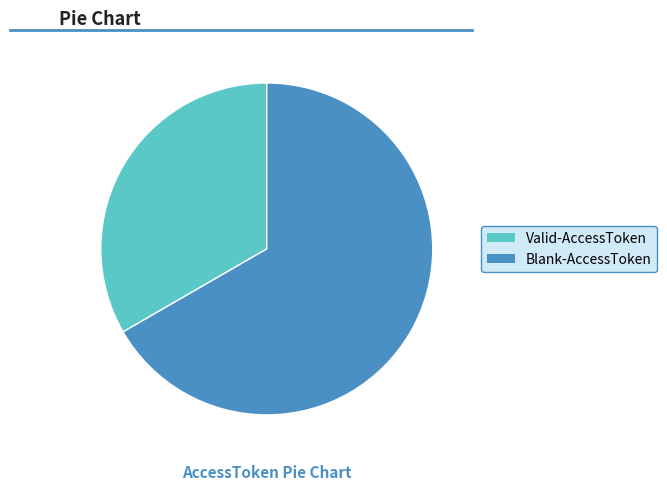

Rank the categories by value from highest to lowest.

Blank-AccessToken, Valid-AccessToken